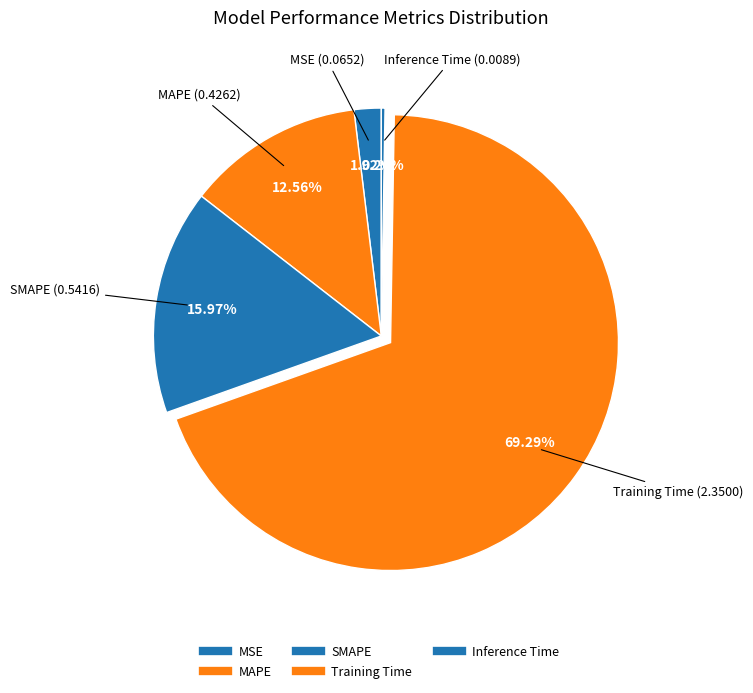

What is the change in value from MAPE to Inference Time?

-0.4